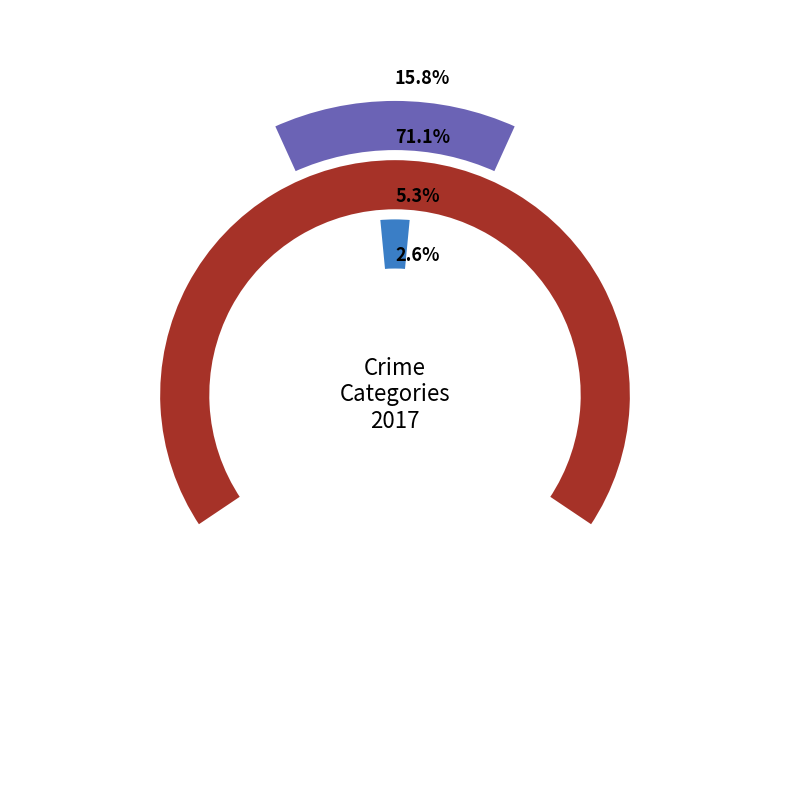

Is 2018 the majority of the pie?

No